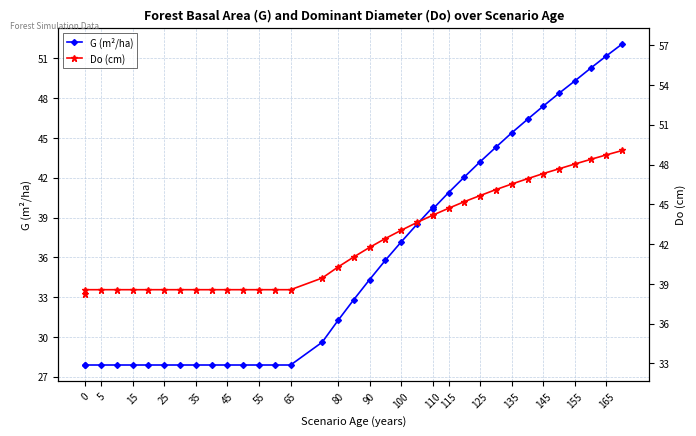

What is the sum of all G (m²/ha) values?

1298.0